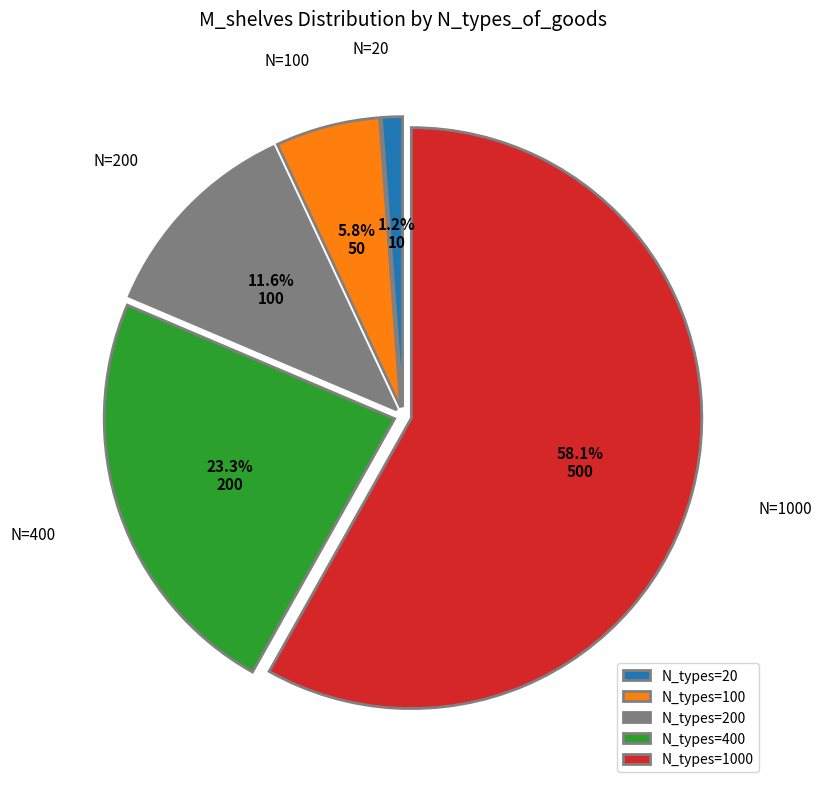

Which slice represents more than half of the pie?

N_types=1000